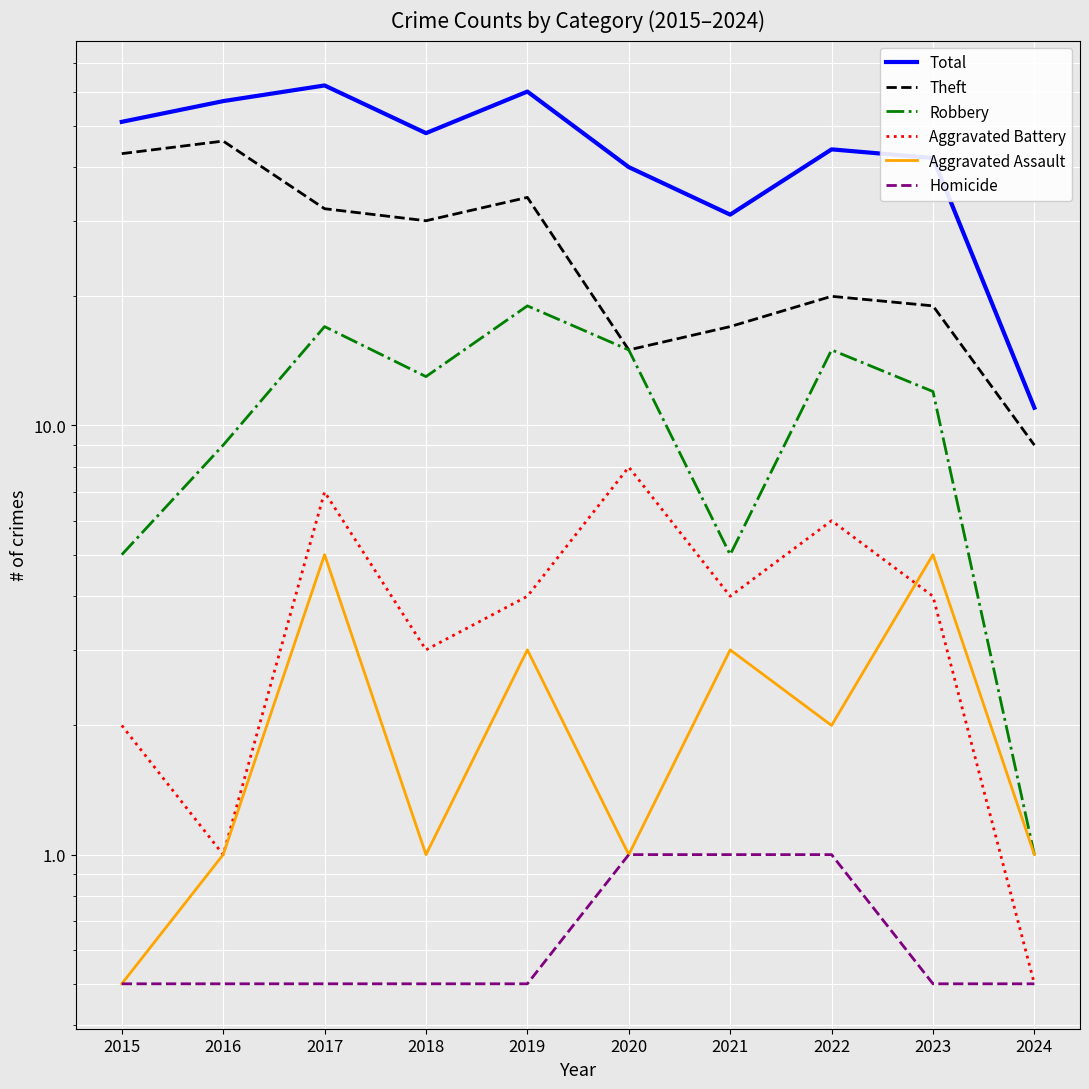

True or false: Homicide and Total intersect in this chart.

False